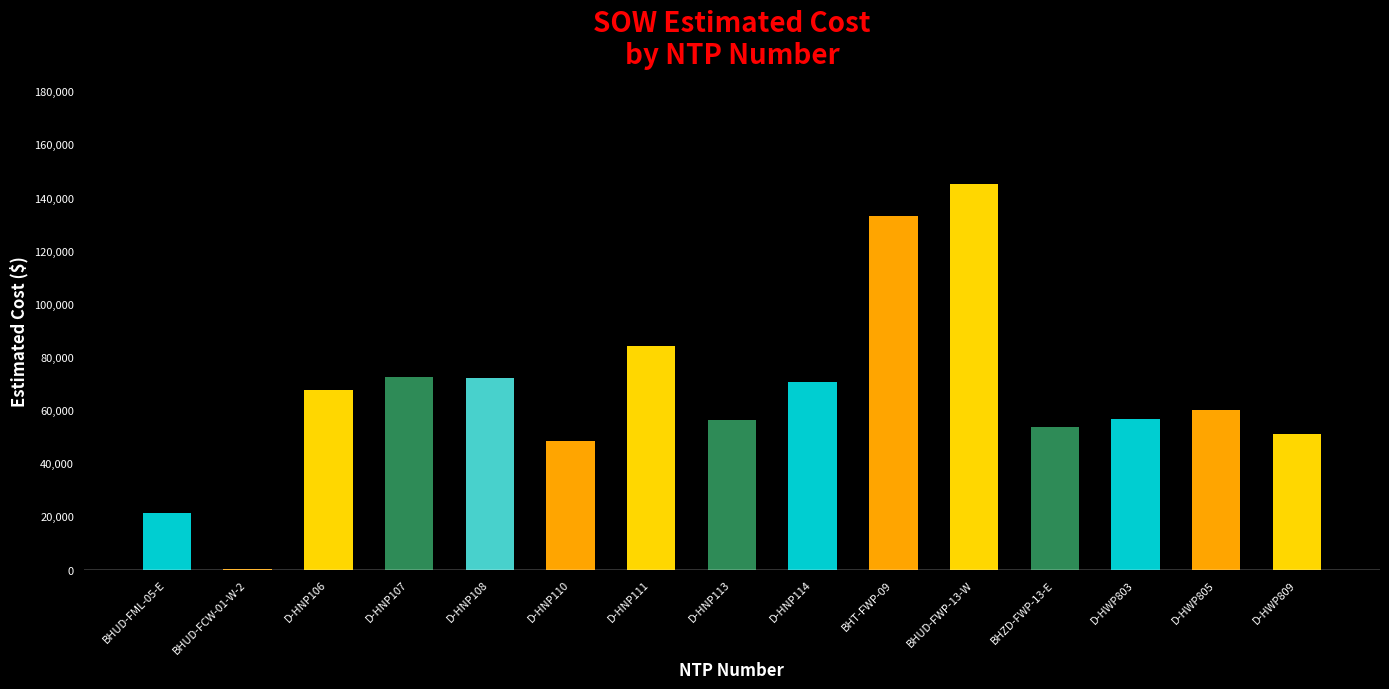

What is the maximum value shown in the chart?

144886.0